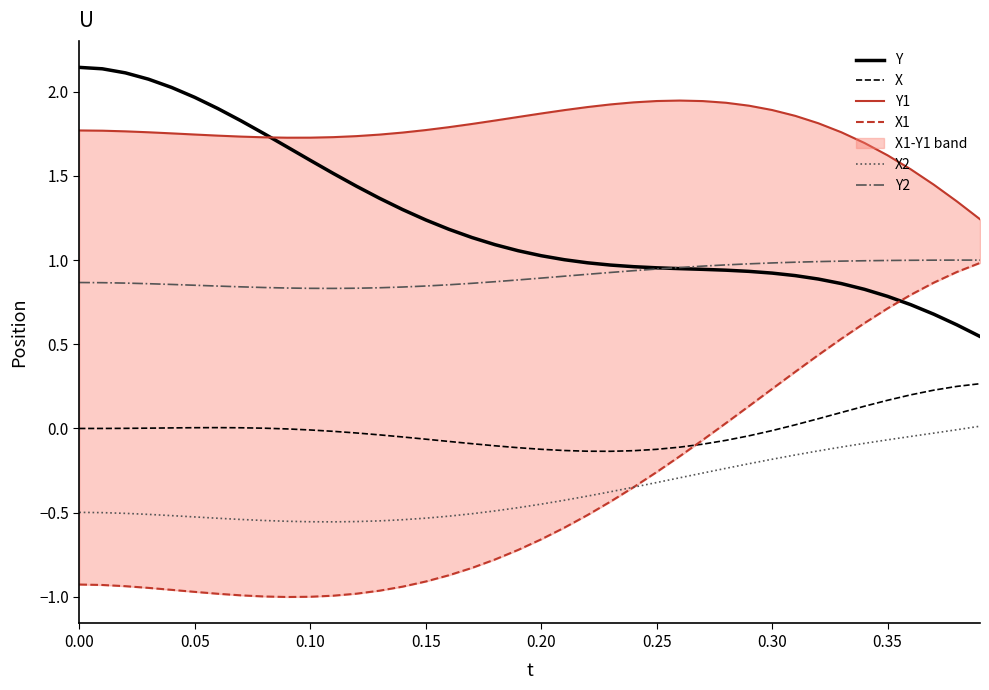

In Y1, how many points are lower than both neighbors (excluding endpoints)?

1